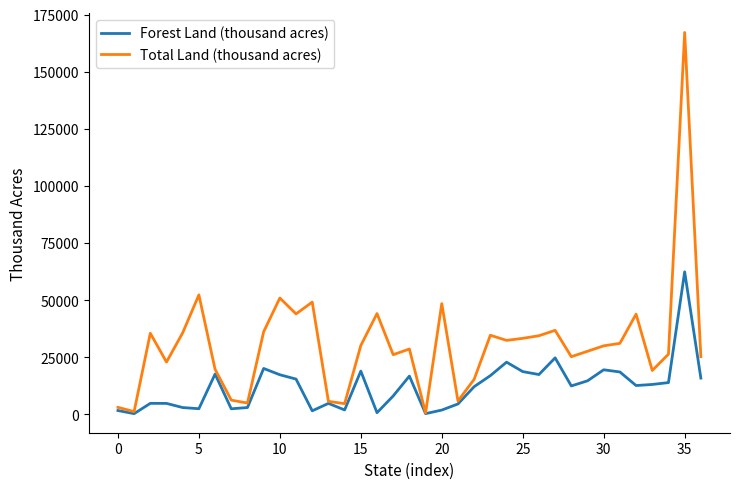

What is the highest value of the Total Land (thousand acres) series?

167188